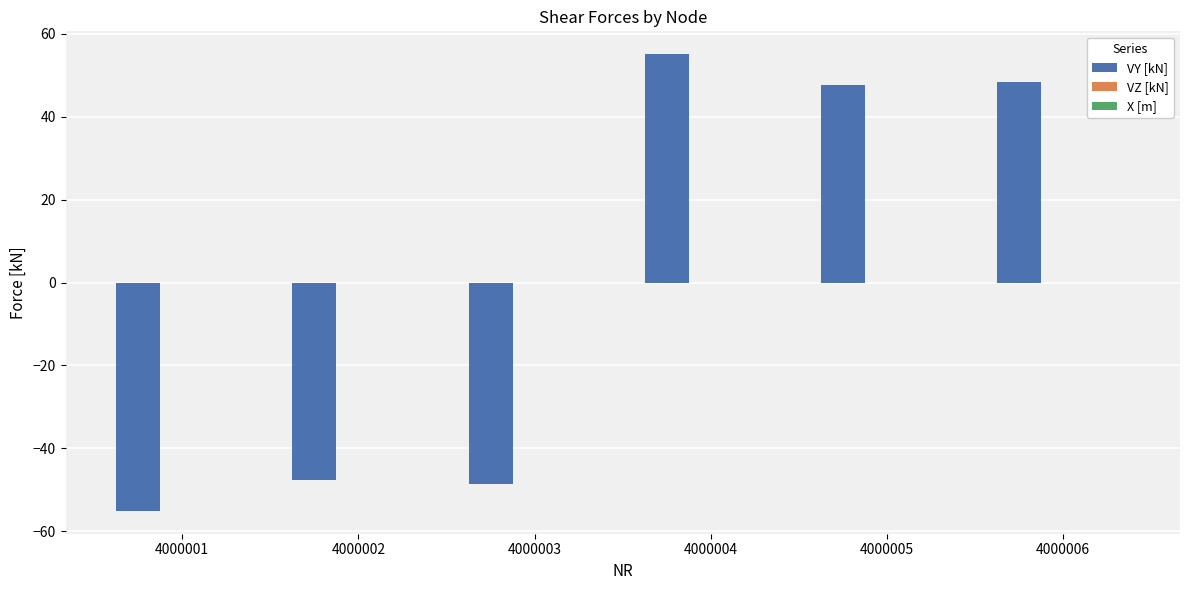

The value at 4000002 is -47.7. True or false?

True